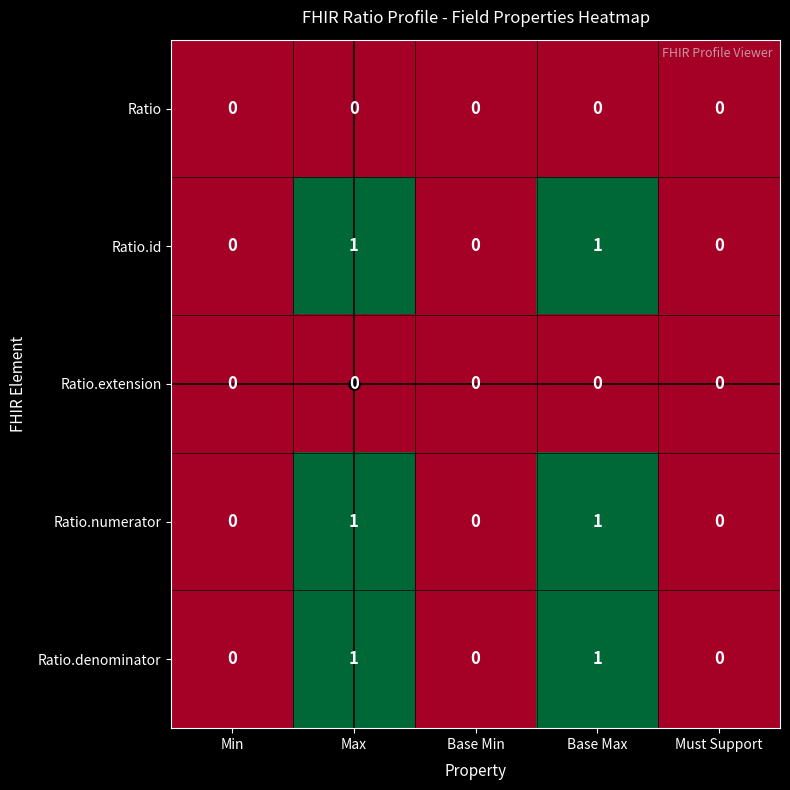

Count the Ratio.denominator values in the range 0 to 1.

5